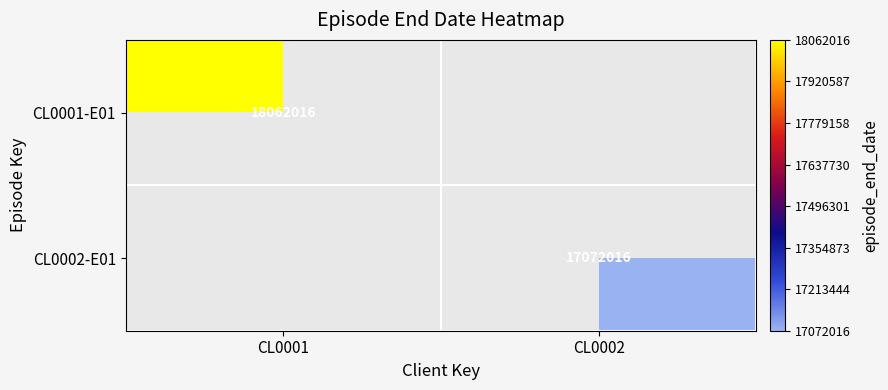

Is it true that CL0001-E01 equals 10982660 at CL0001?

False